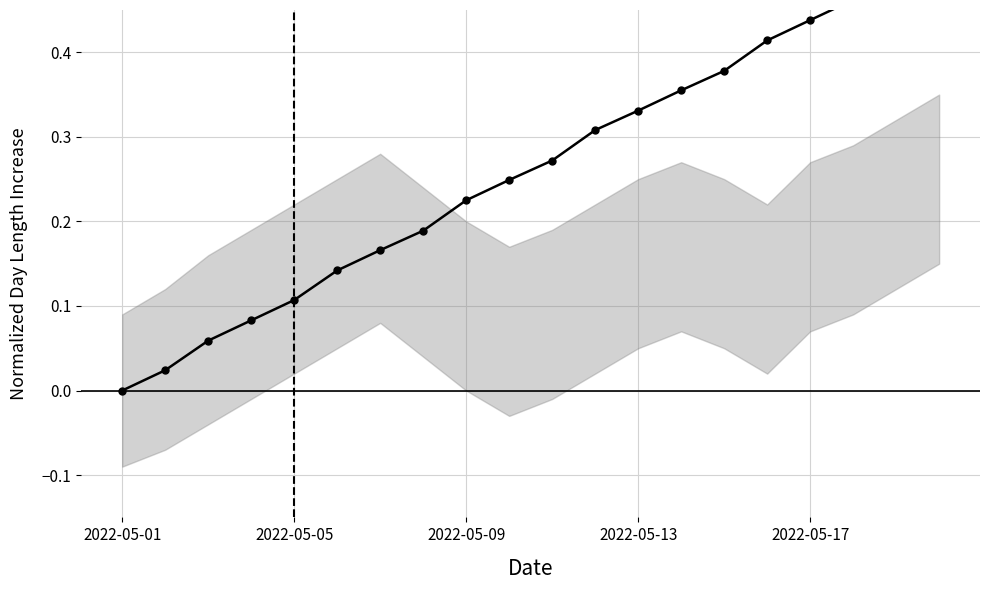

Reading left to right, transcribe all the data shown in this chart.

0.0	0.0	0.1	0.1	0.1	0.1	0.2	0.2	0.2	0.2	0.3	0.3	0.3	0.4	0.4	0.4	0.4	0.5	0.5	0.5